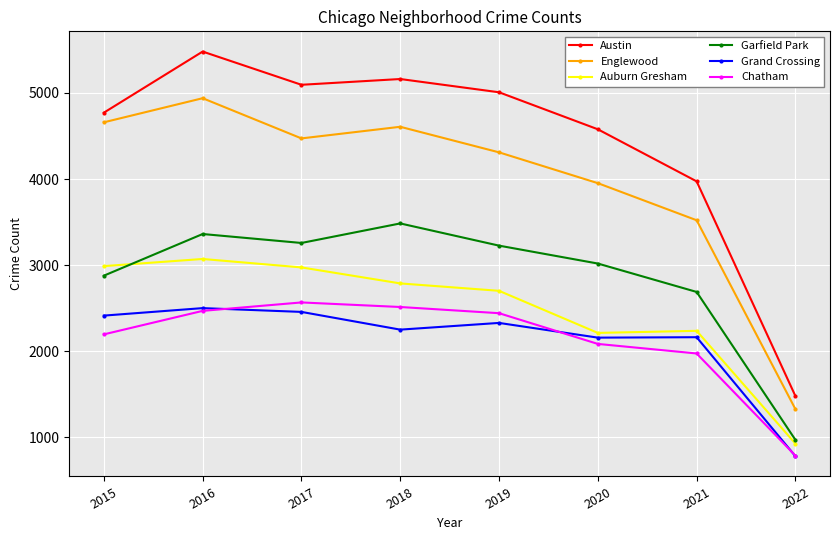

The Austin series shows 3080 at 2019. True or false?

False